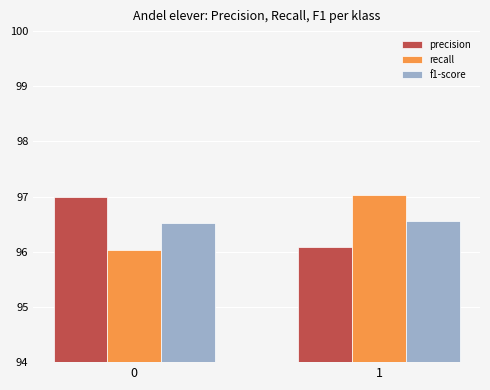

How many precision values are between 0 and 1?

2